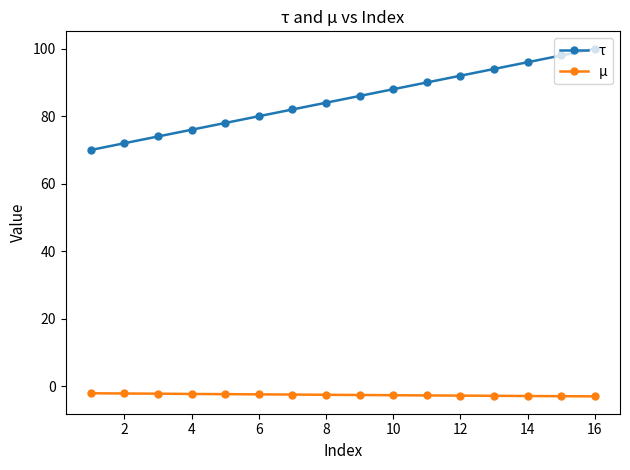

True or false: τ and µ cross at least once.

False